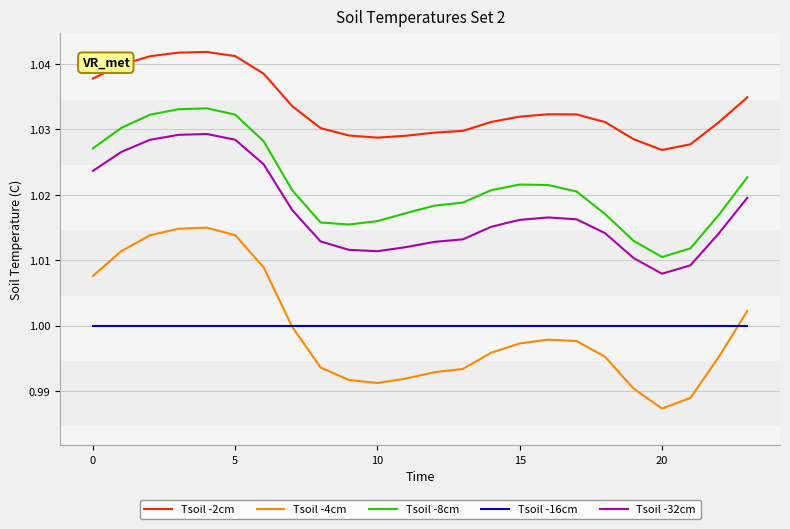

Which series has the largest total across all categories?

Tsoil -2cm